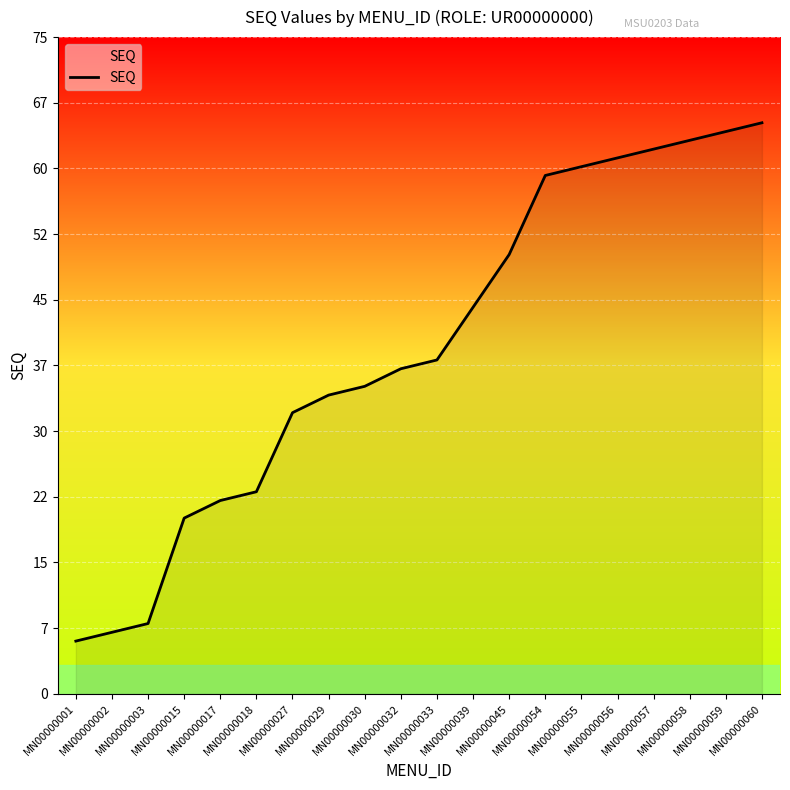

True or false: there are more than 1 points higher than both neighbors.

False